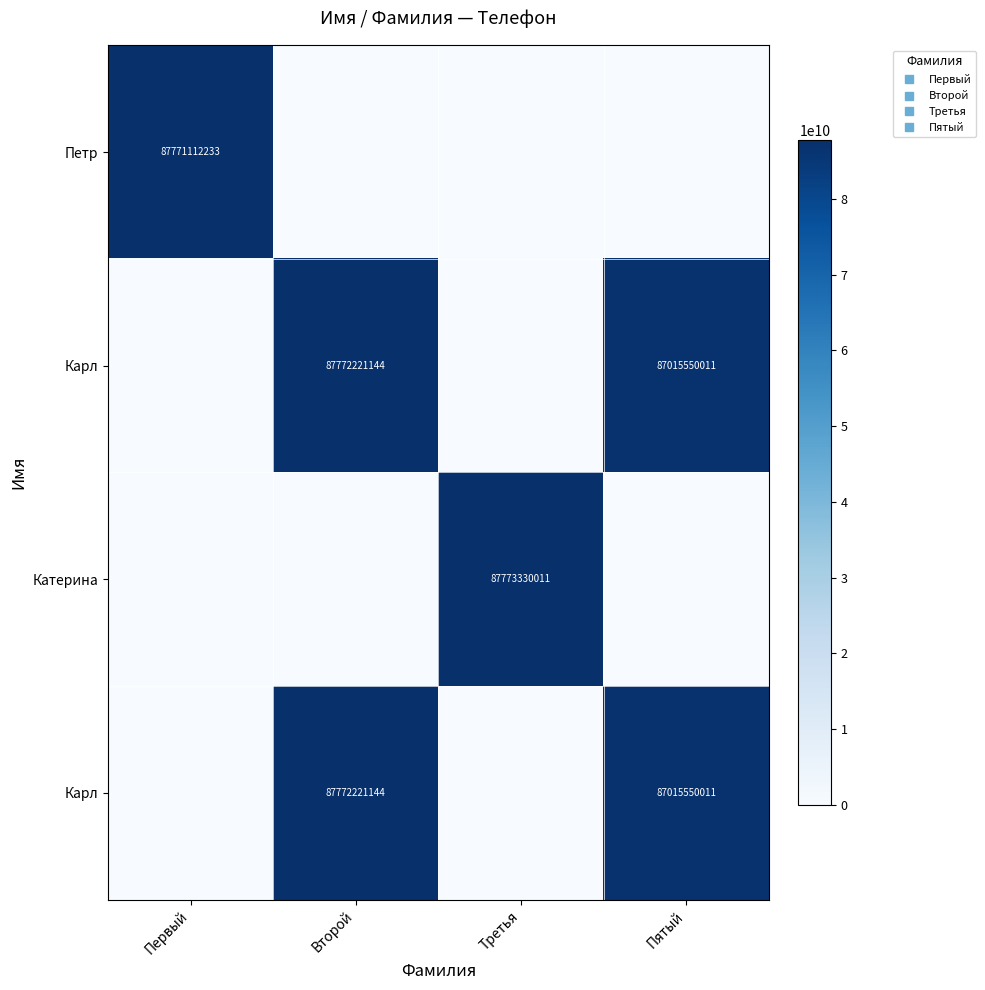

What is the total value across all series at Пятый?

174031100022